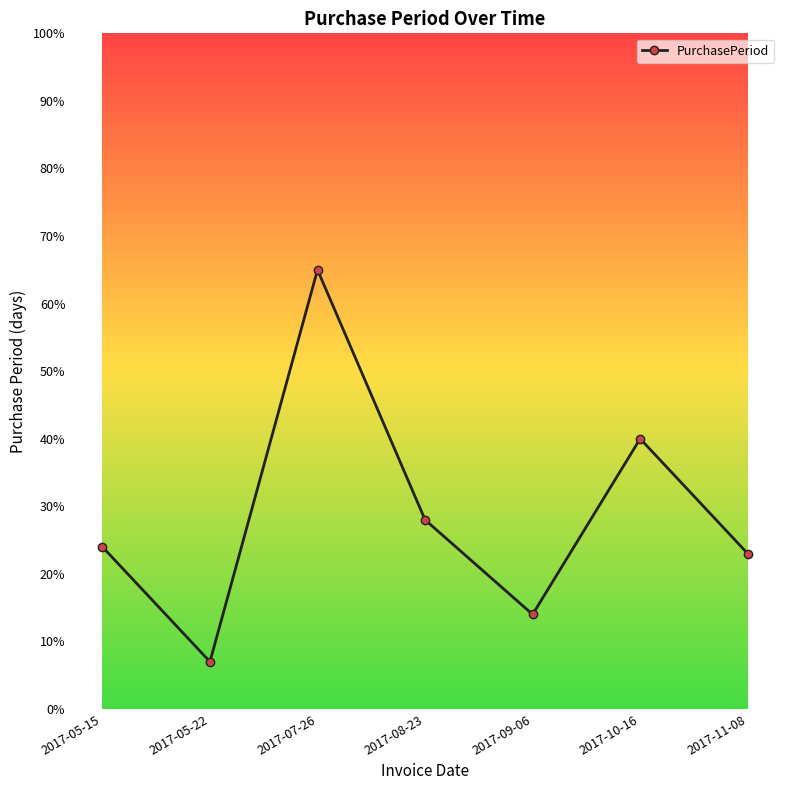

At which label is the value closest to 36?

2017-10-16